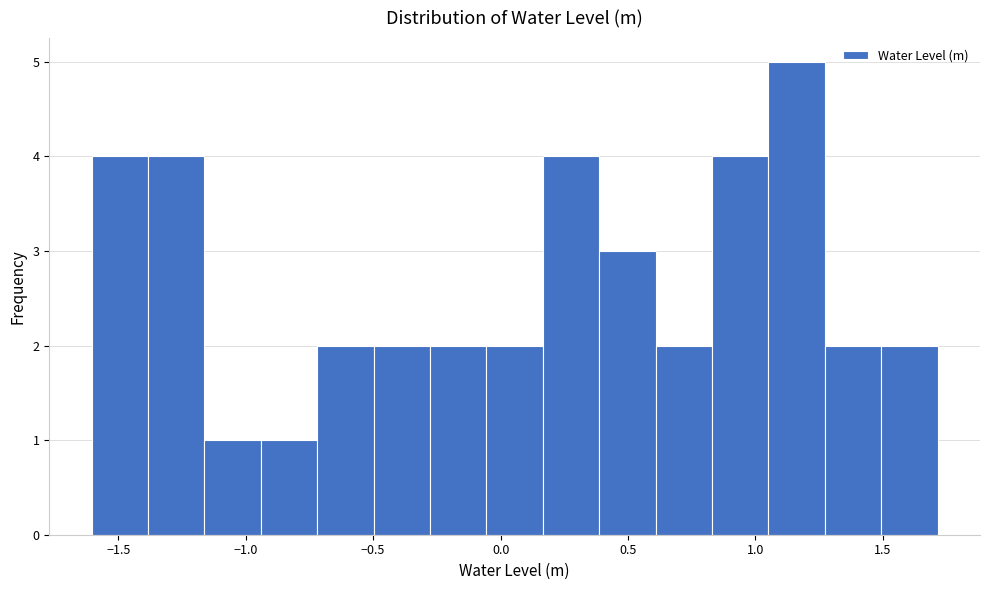

How tall is the bar that spans 0.40 to 0.60 on the x-axis? Neither the bar edges nor the heights are printed on the chart, so give them approximately, as read against the axes.

3